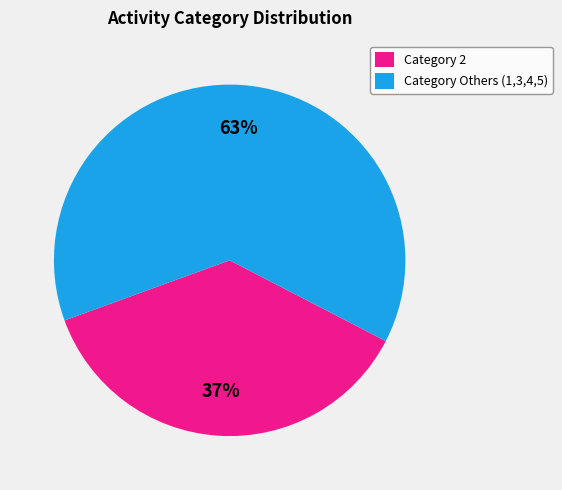

Do Category 2 and Category Others (1,3,4,5) together represent more than half of the pie?

Yes